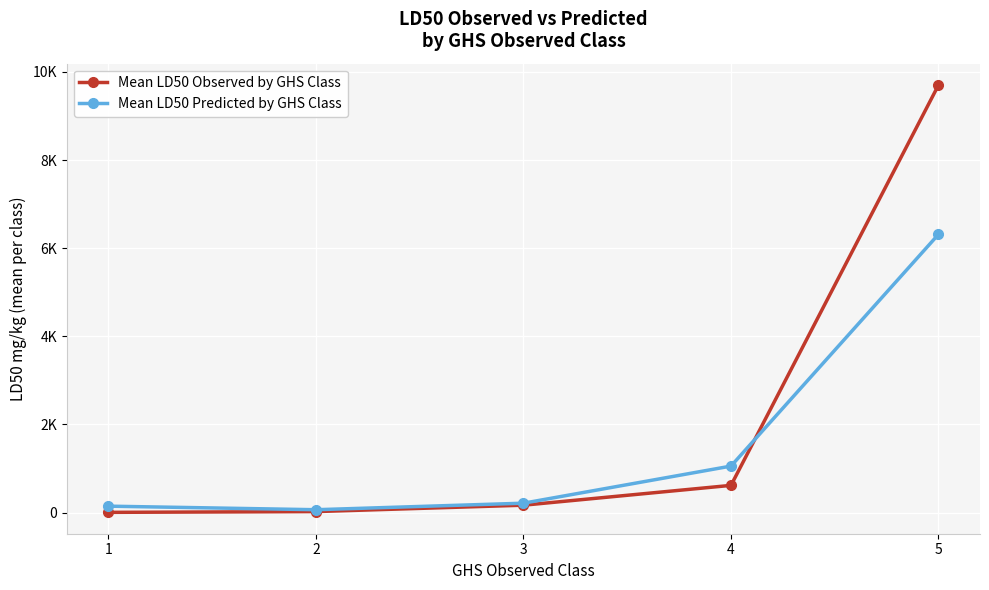

What is the difference between the Mean LD50 Predicted by GHS Class values at 2 and 5?

6251.3